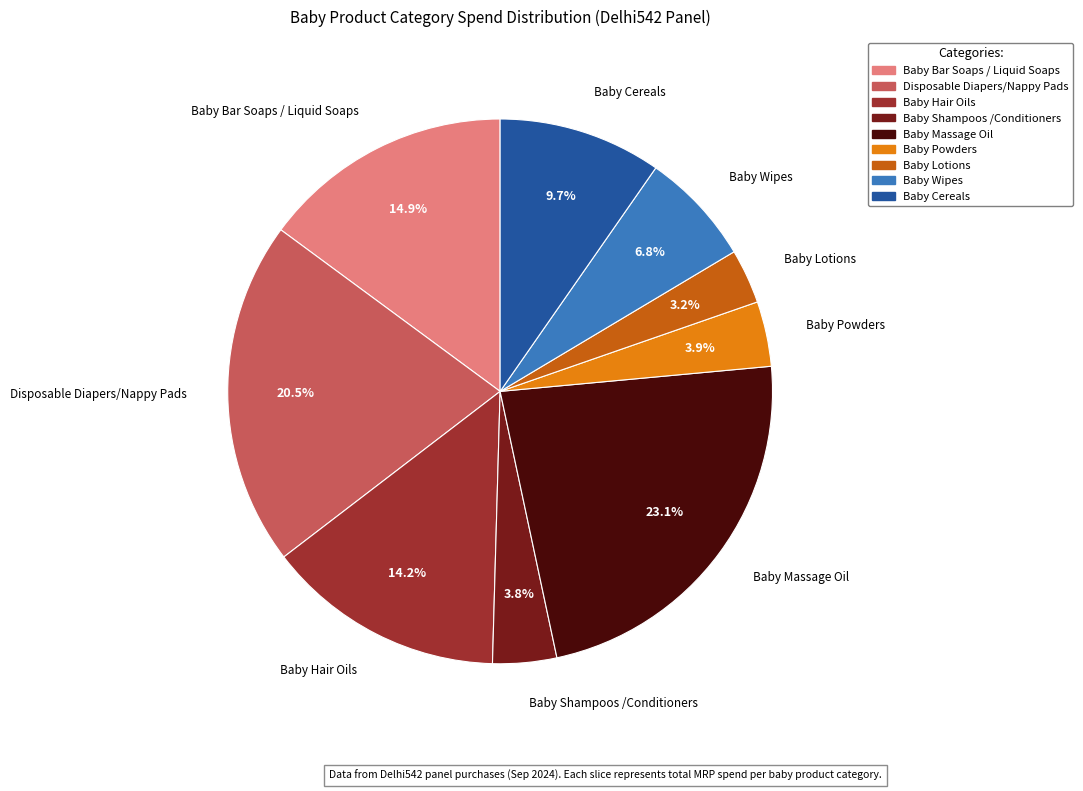

What is the total percentage of Disposable Diapers/Nappy Pads and Baby Bar Soaps / Liquid Soaps?

35.4%